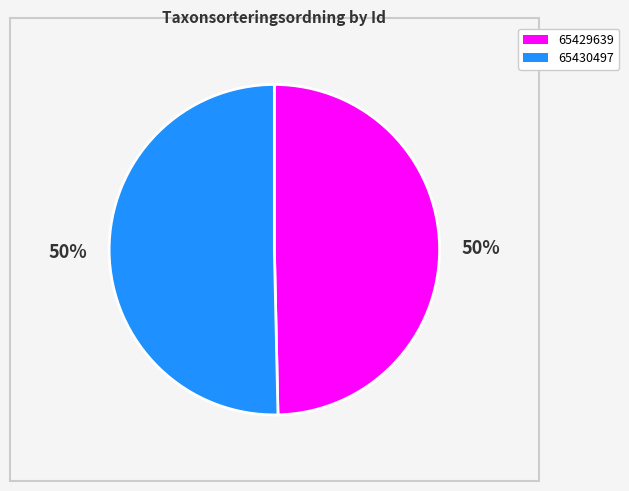

Is it true that 65430497 is 50% of the pie?

True